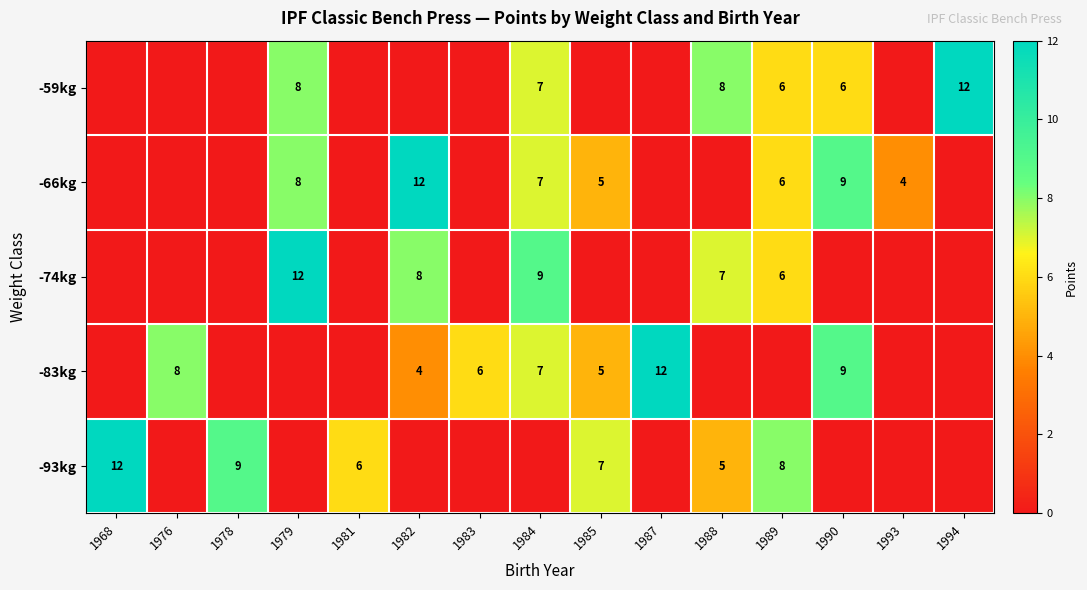

True or false: -59kg has a value of 10 at 1990.

False